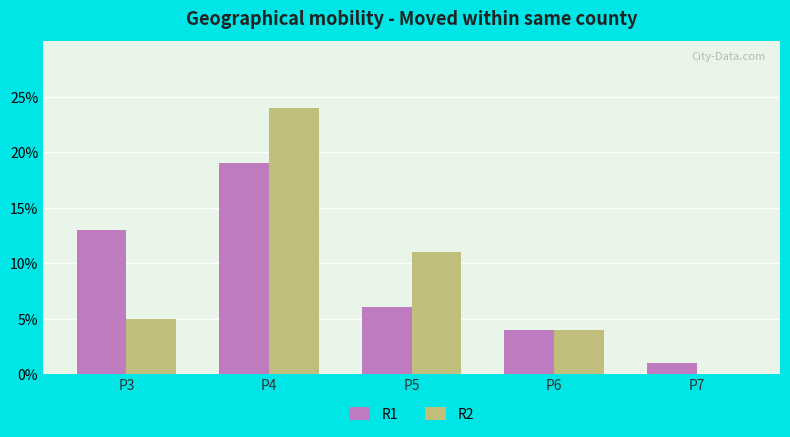

What is the sum of all R1 values?

43